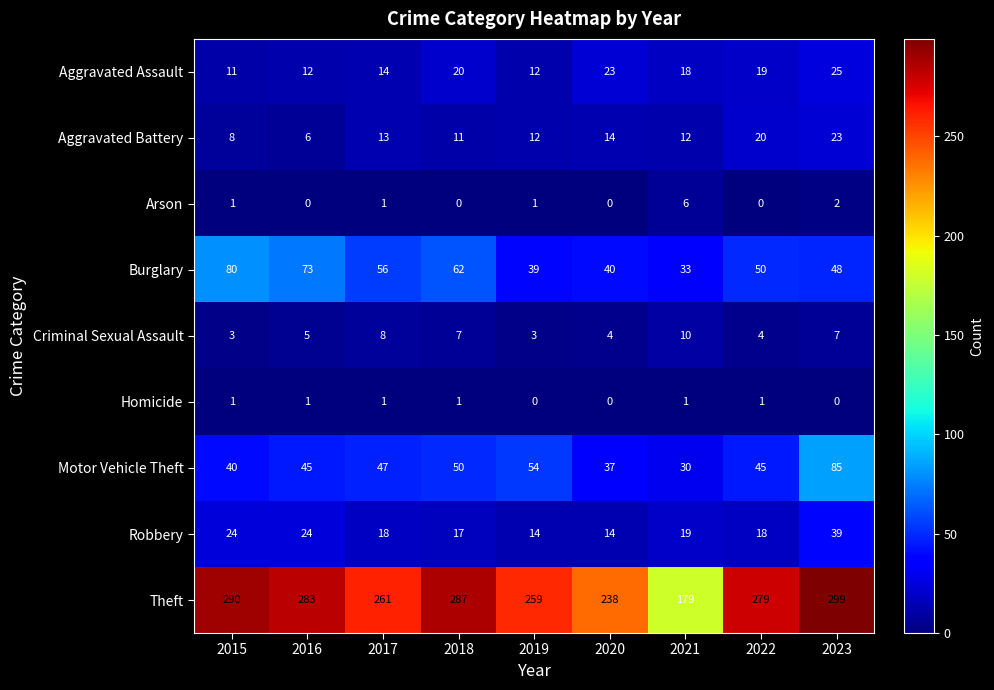

Which series has the largest total across all categories?

Theft